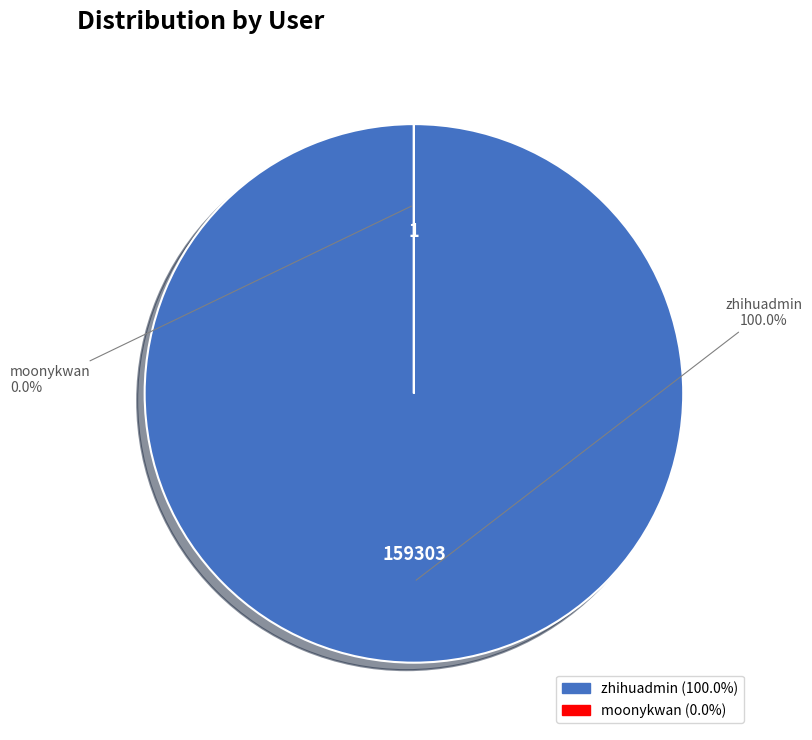

To the nearest percent, what is the average slice percentage?

50%